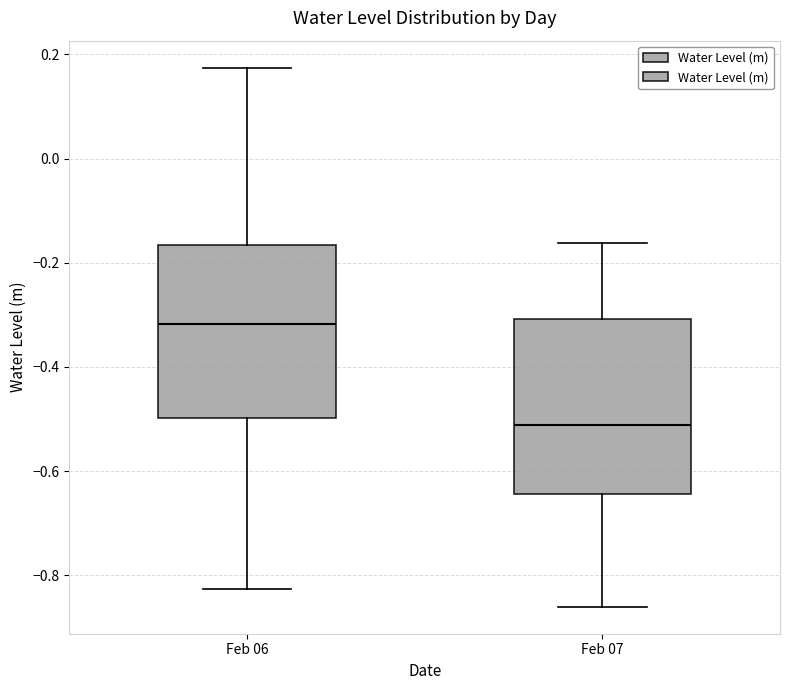

Where does the lower whisker of the box for Feb 06 end on the y-axis? The values are not printed on the chart, so give them approximately, as read against the axis.

-0.82